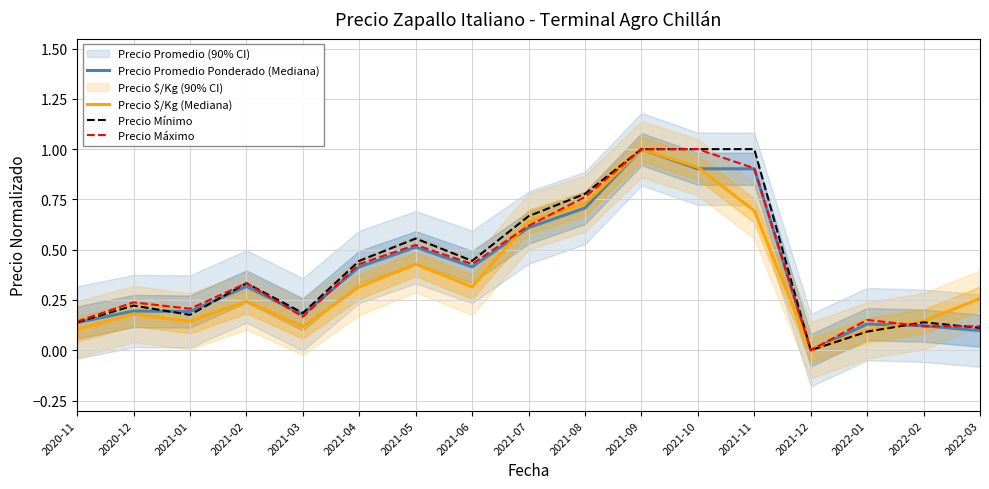

What is the sum of all Precio Mínimo values?

7.3